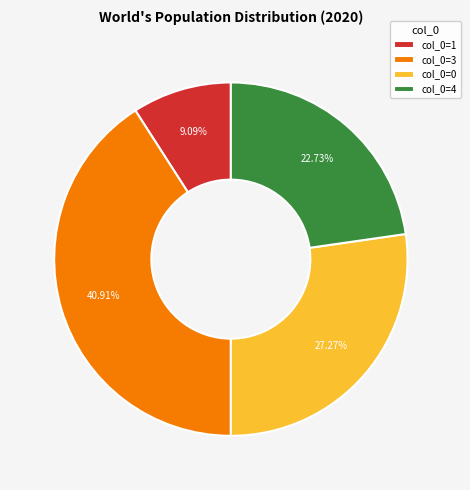

Is there a majority slice in this chart?

No